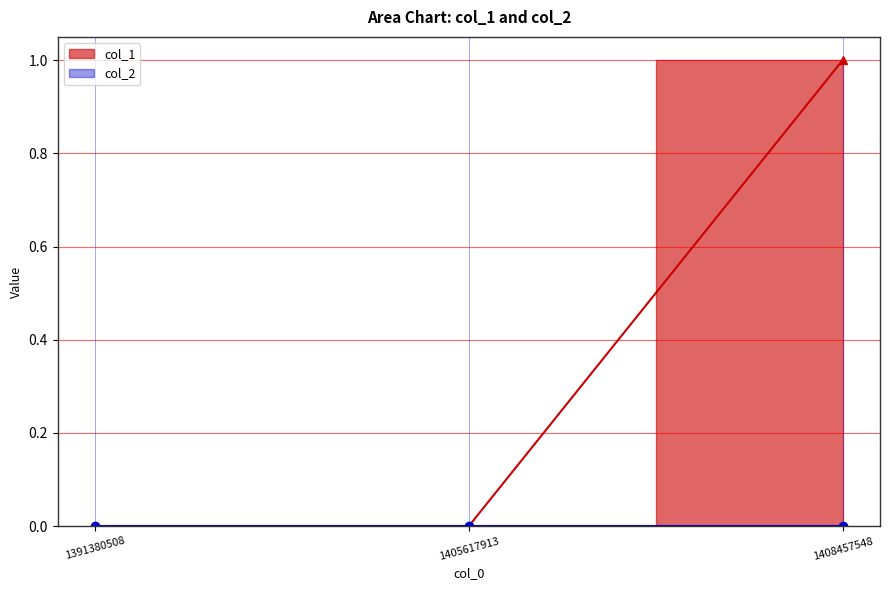

Reading left to right, what are all the values shown in this chart?

1391380508=0	1405617913=0	1408457548=1